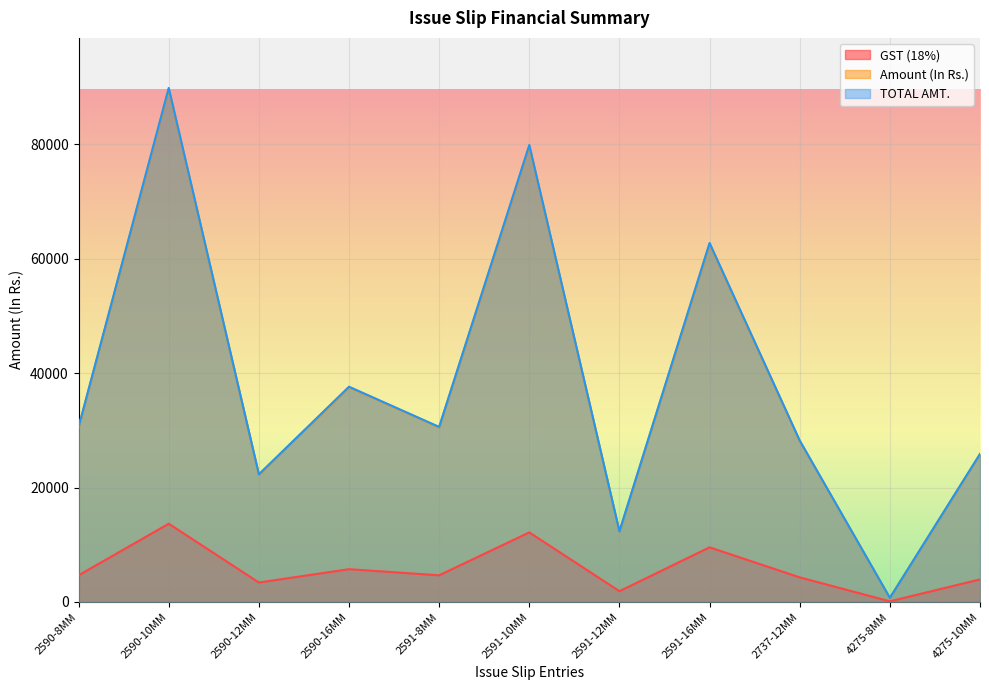

At 2737-12MM, list the series in order from largest to smallest.

TOTAL AMT., Amount (In Rs.), GST (18%)